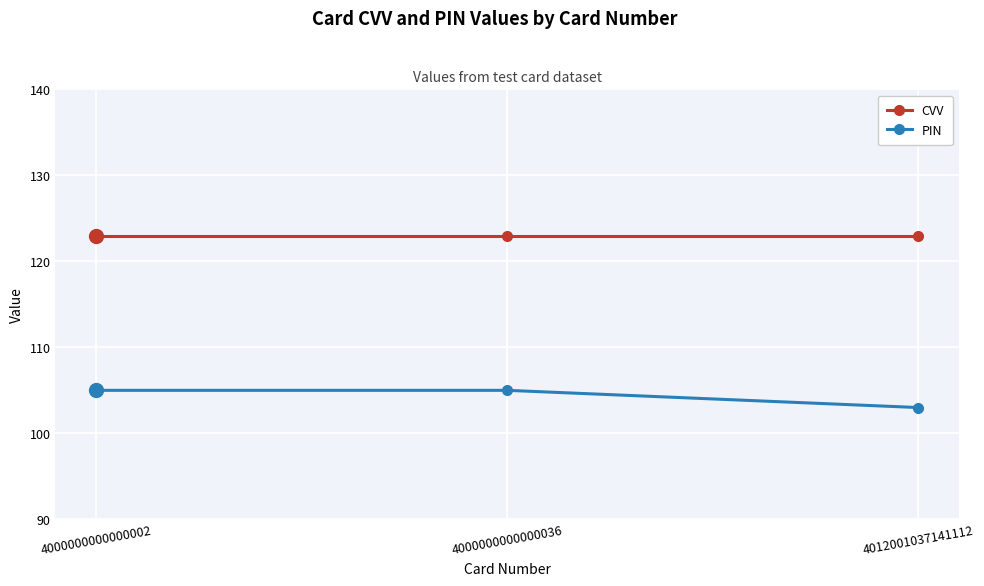

Is this an area chart (filled region under the line)?

No